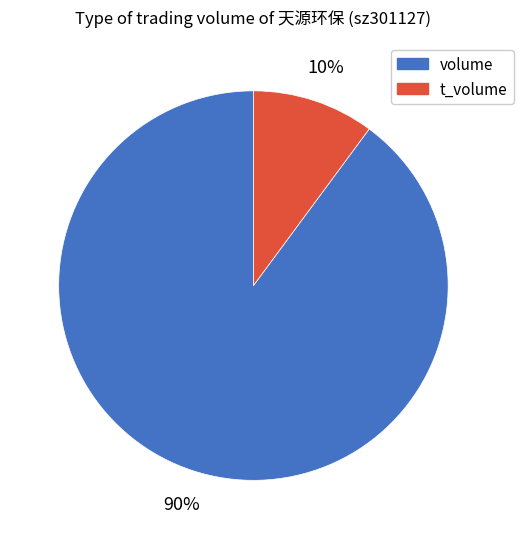

To the nearest percent, what is the difference between the largest and smallest slice percentages?

80%